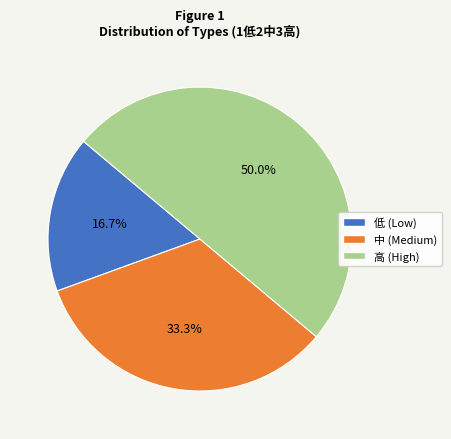

How many slices are in this pie chart?

3